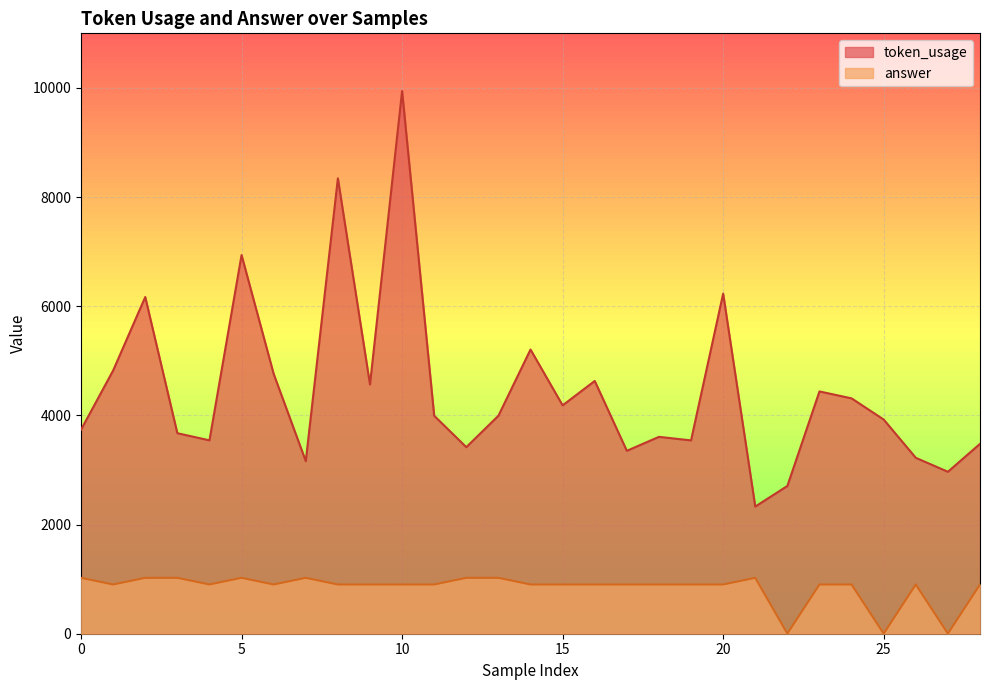

Between 23 and 4, which is larger?

23